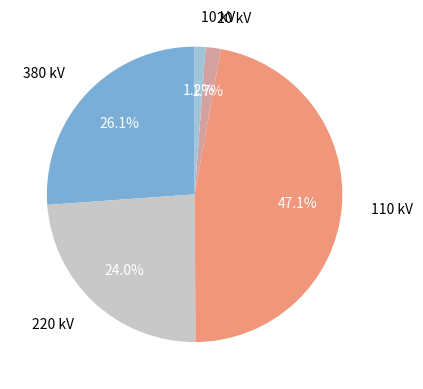

Is there any slice that represents more than half of the pie?

No